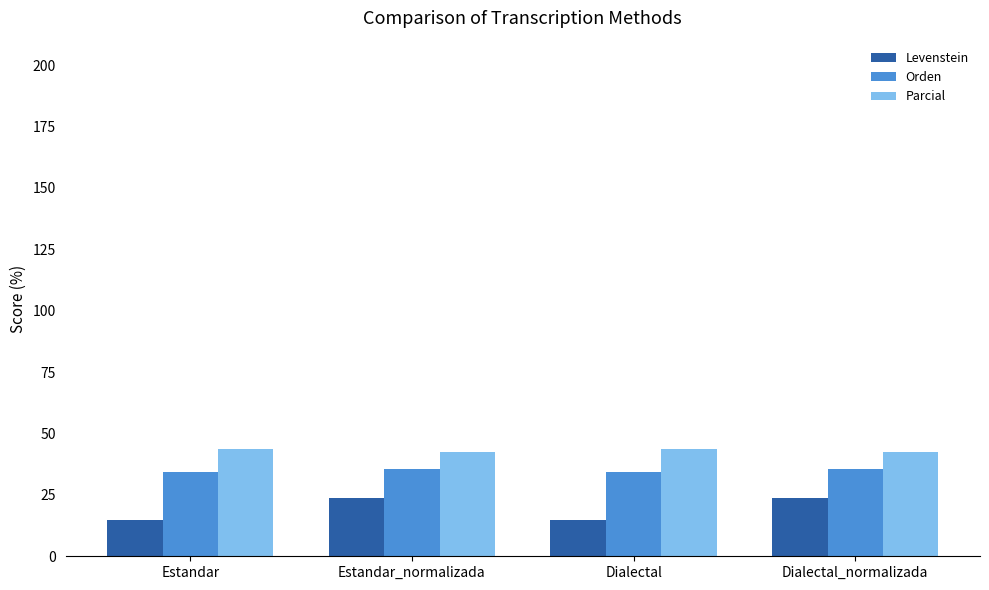

Is the value of Orden at Estandar_normalizada greater than the value of Levenstein at Estandar?

Yes